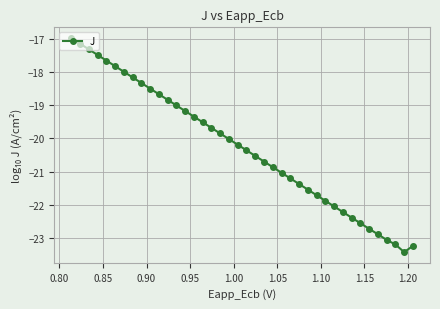

What is the average value?

-20.3